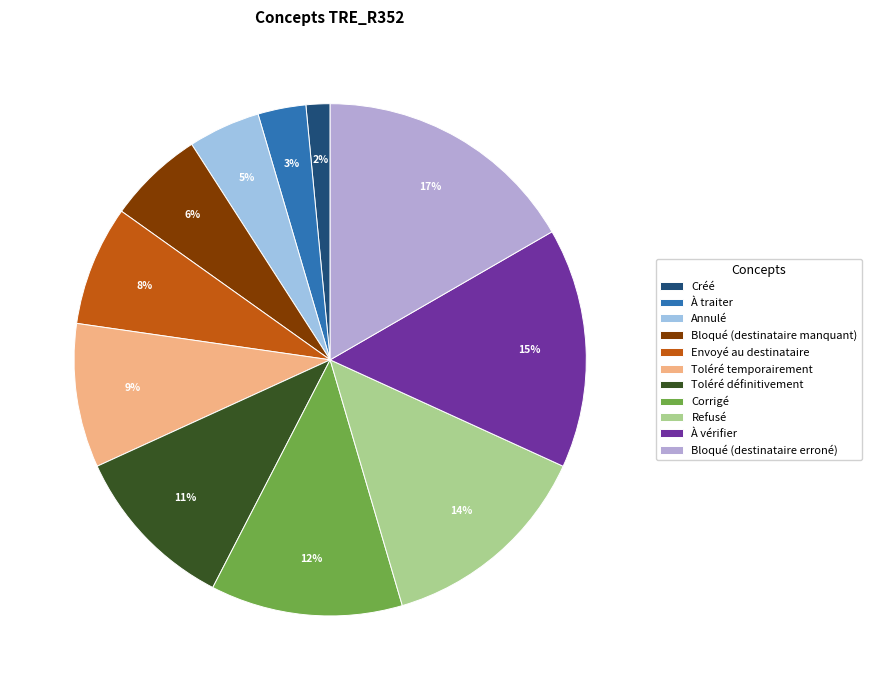

How many slices are in this pie chart?

11